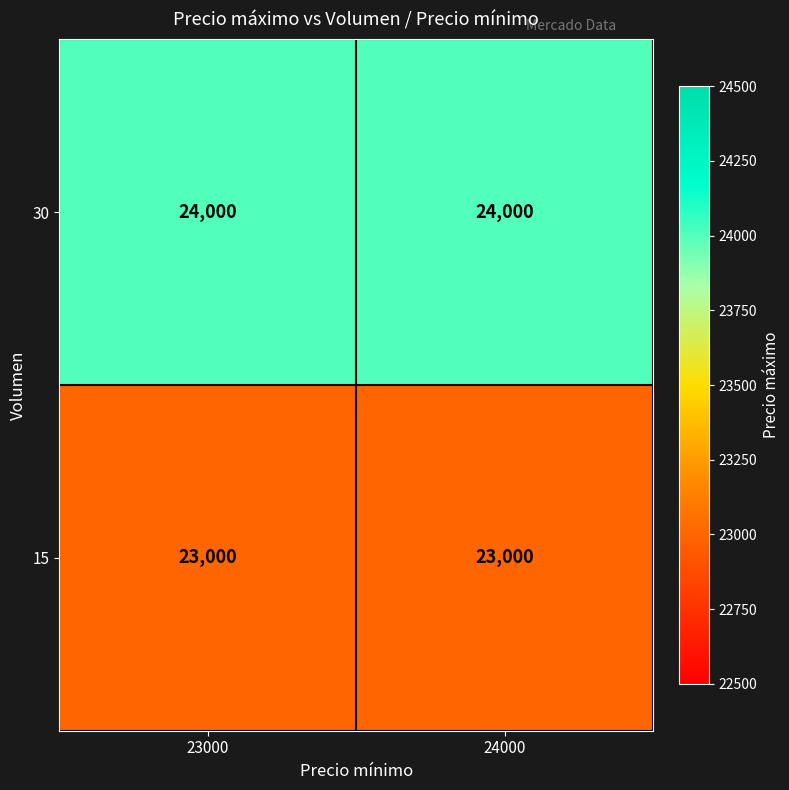

What is the lowest value of the 30 series?

24000